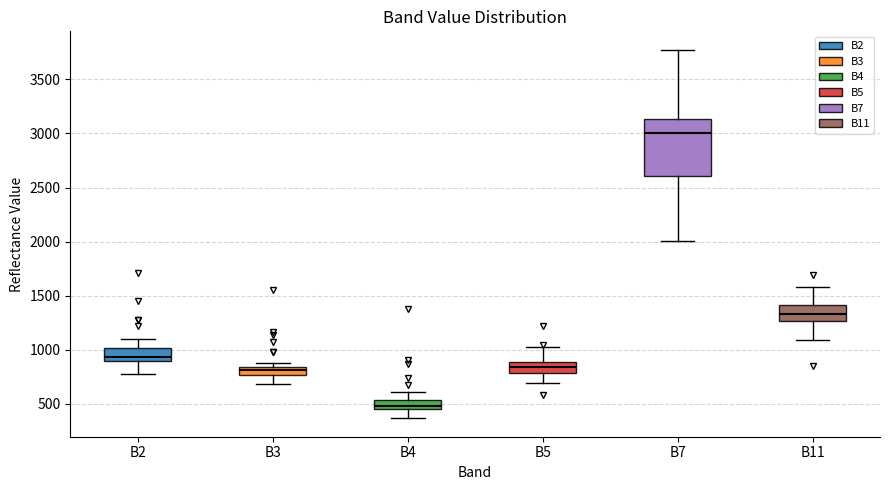

Which box's median line is the highest?

B7